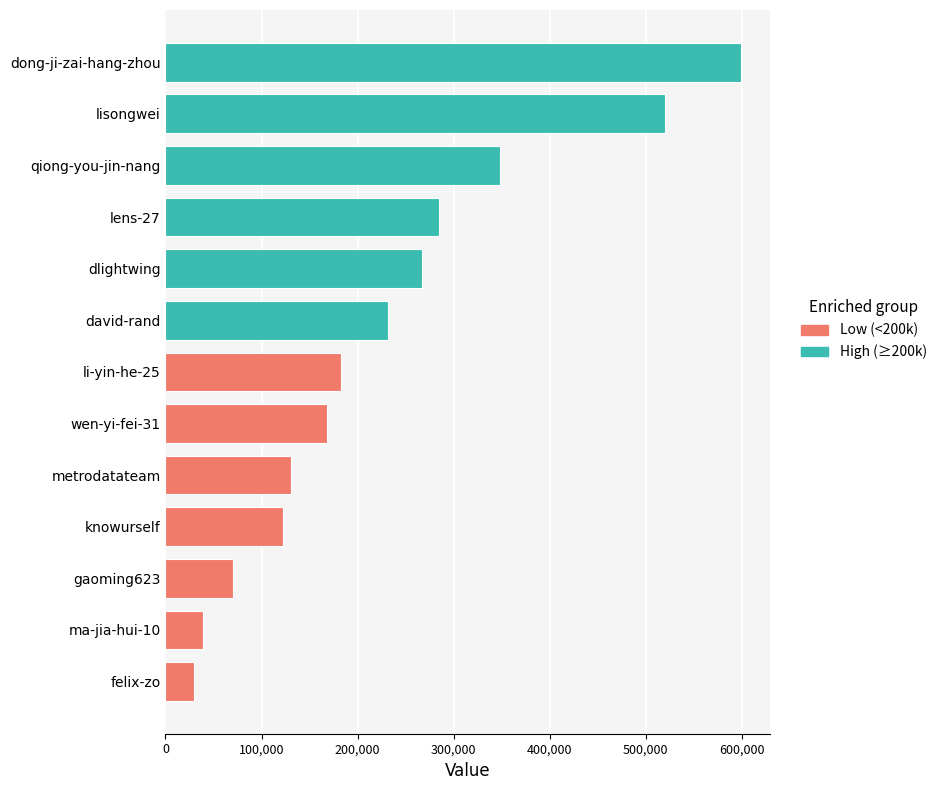

What value does the data have at metrodatateam, to the nearest 50?

130450